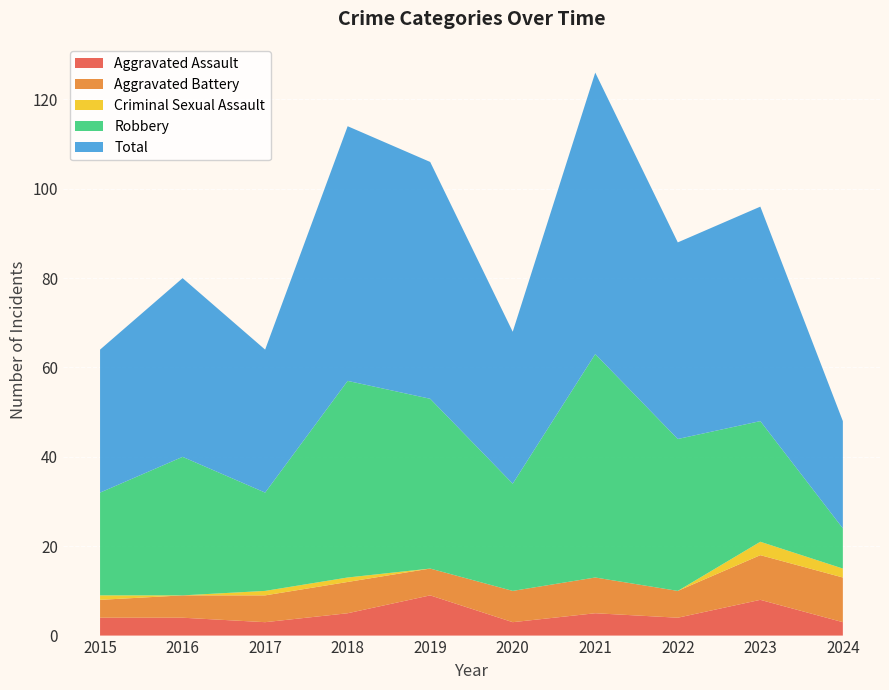

Reading left to right, list all the values displayed in this chart.

Aggravated Assault: 2015=4	2016=4	2017=3	2018=5	2019=9	2020=3	2021=5	2022=4	2023=8	2024=3
Aggravated Battery: 2015=4	2016=5	2017=6	2018=7	2019=6	2020=7	2021=8	2022=6	2023=10	2024=10
Criminal Sexual Assault: 2015=1	2016=0	2017=1	2018=1	2019=0	2020=0	2021=0	2022=0	2023=3	2024=2
Robbery: 2015=23	2016=31	2017=22	2018=44	2019=38	2020=24	2021=50	2022=34	2023=27	2024=9
Total: 2015=32	2016=40	2017=32	2018=57	2019=53	2020=34	2021=63	2022=44	2023=48	2024=24